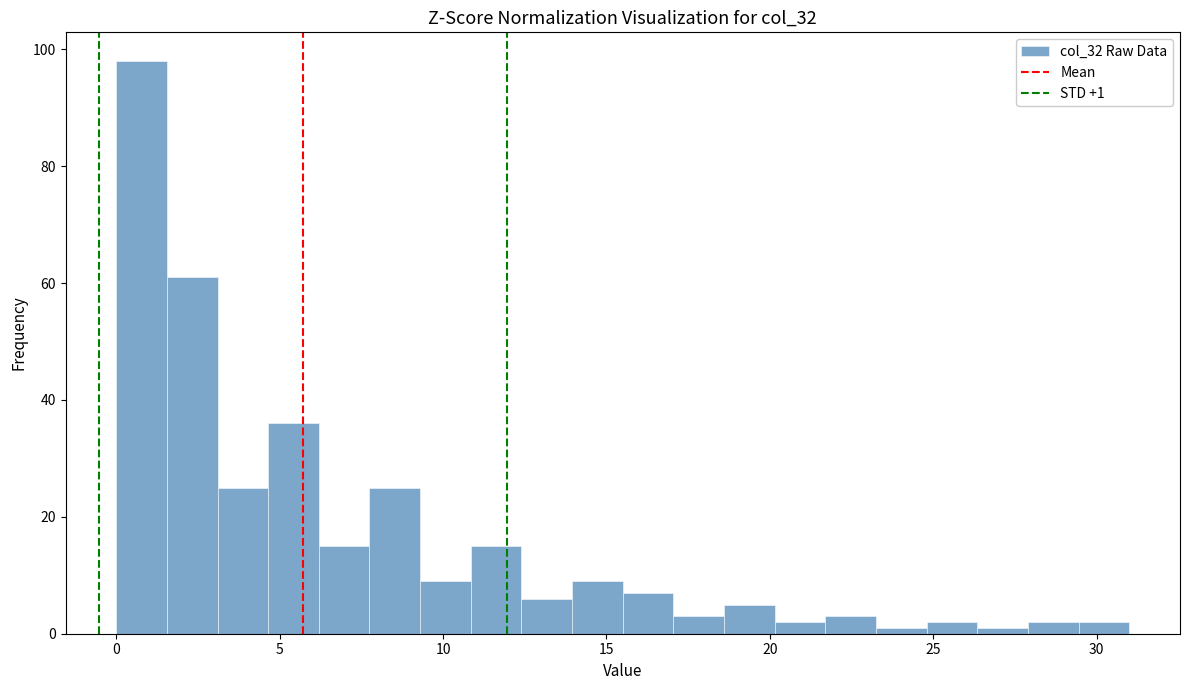

Around what value on the x-axis is the tallest bar? Give the approximate position of its centre, as read against the axis.

1.0